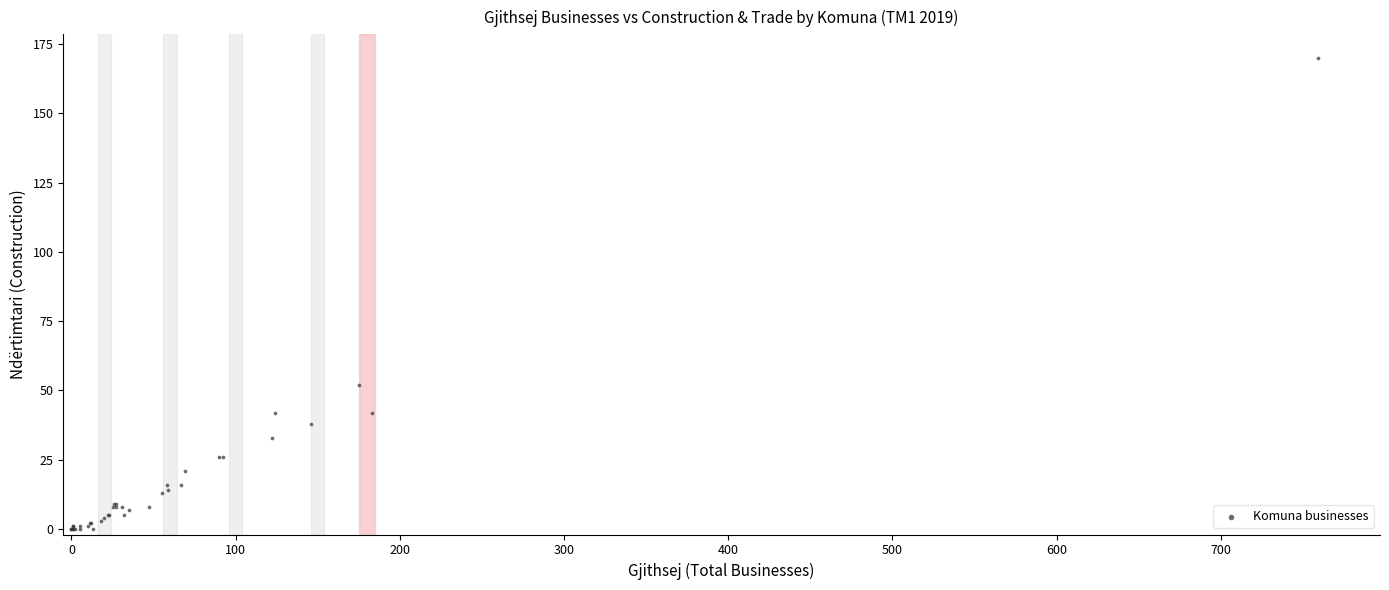

What Y value in the scatter plot is closest to 85?

52